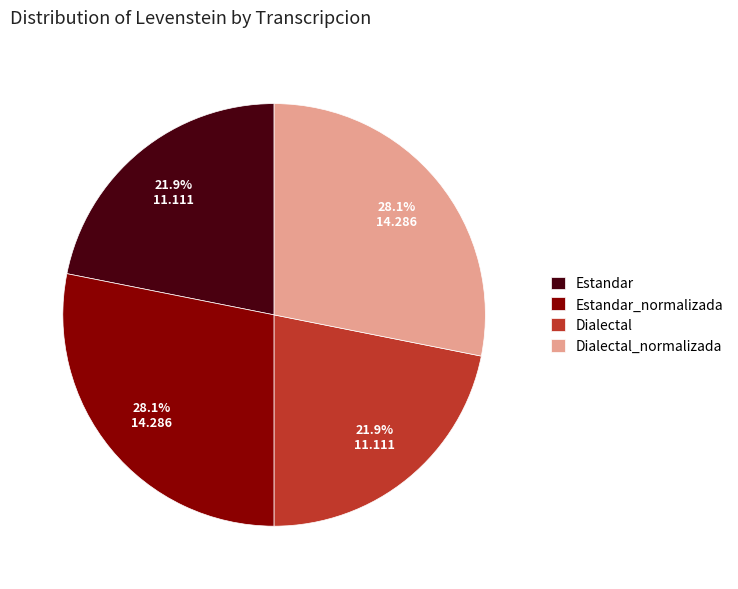

Between Dialectal_normalizada and Dialectal, which is larger?

Dialectal_normalizada